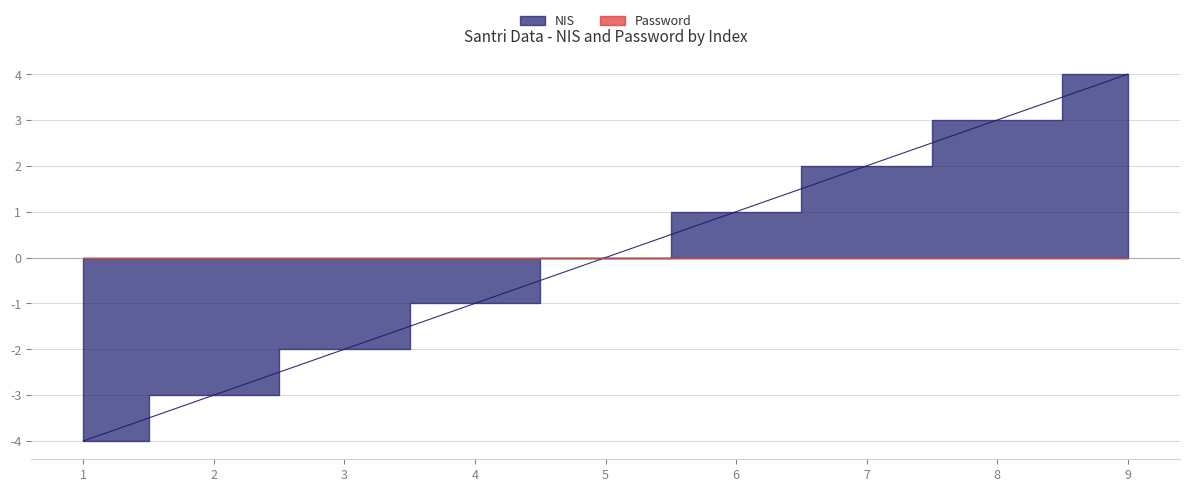

Where is the data nearest to the value 0?

5